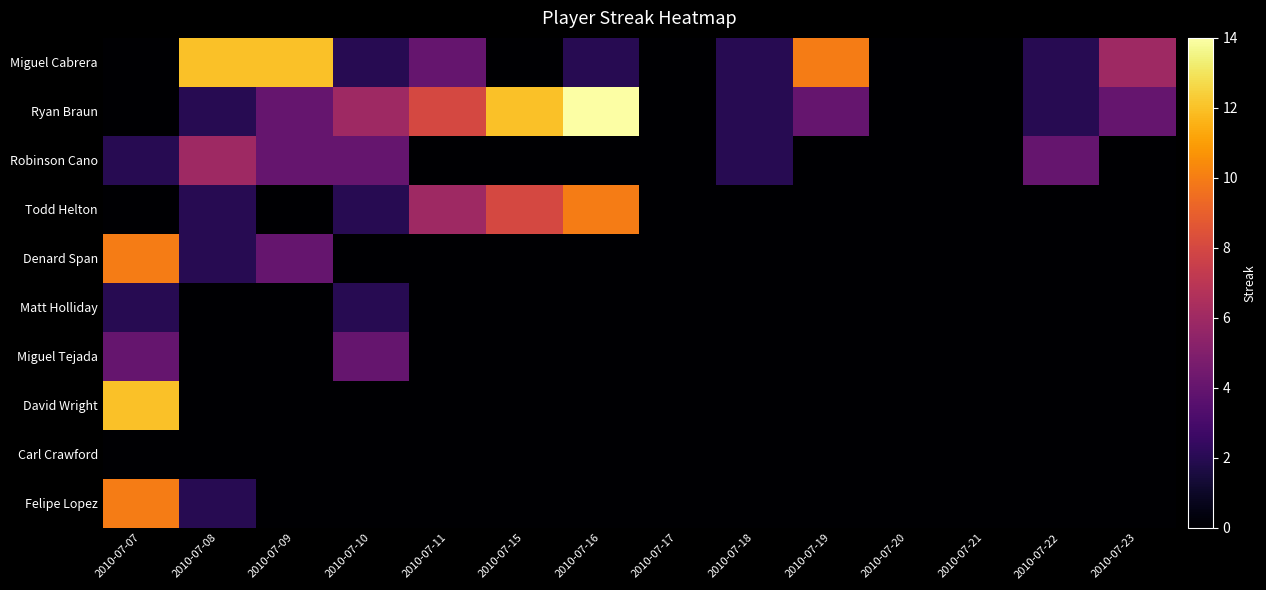

Rank the series by their maximum value, from lowest to highest.

Carl Crawford, Matt Holliday, Miguel Tejada, Robinson Cano, Todd Helton, Denard Span, Felipe Lopez, Miguel Cabrera, David Wright, Ryan Braun